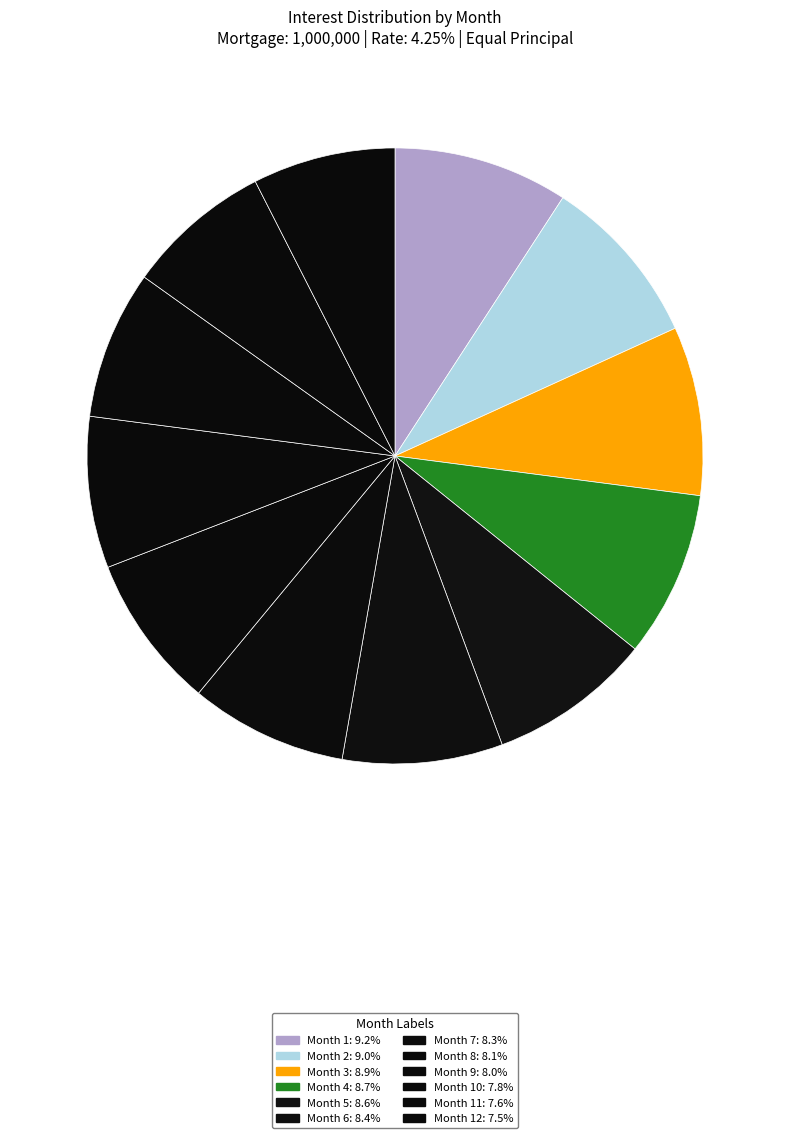

How many segments does this pie chart have?

12